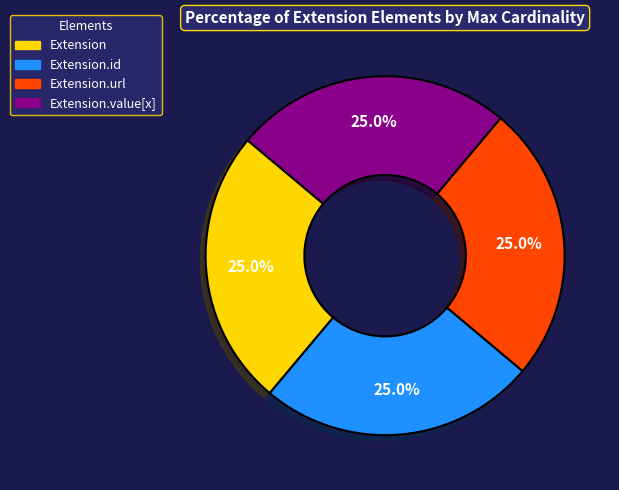

Is there a majority slice in this chart?

No